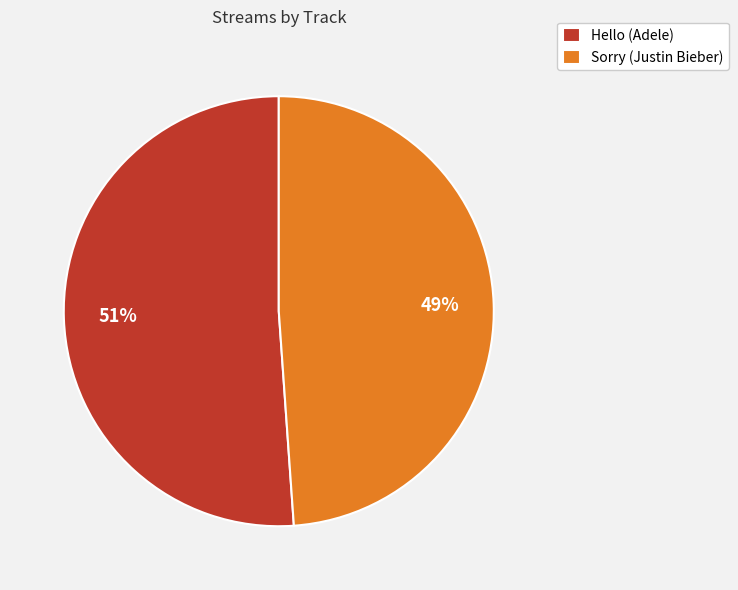

Which category has the biggest portion of the pie?

Hello (Adele)